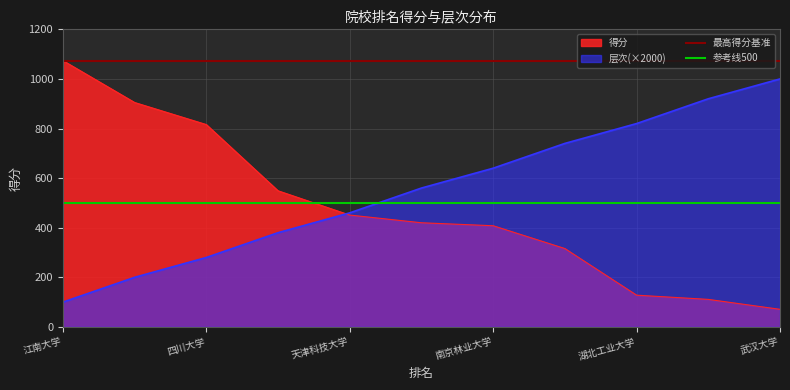

Reading left to right, transcribe all the data shown in this chart.

层次: 100	200	280	380	460	560	640	740	820	920	1000
得分: 1074	905	816	549	451	420	408	316	128	111	71